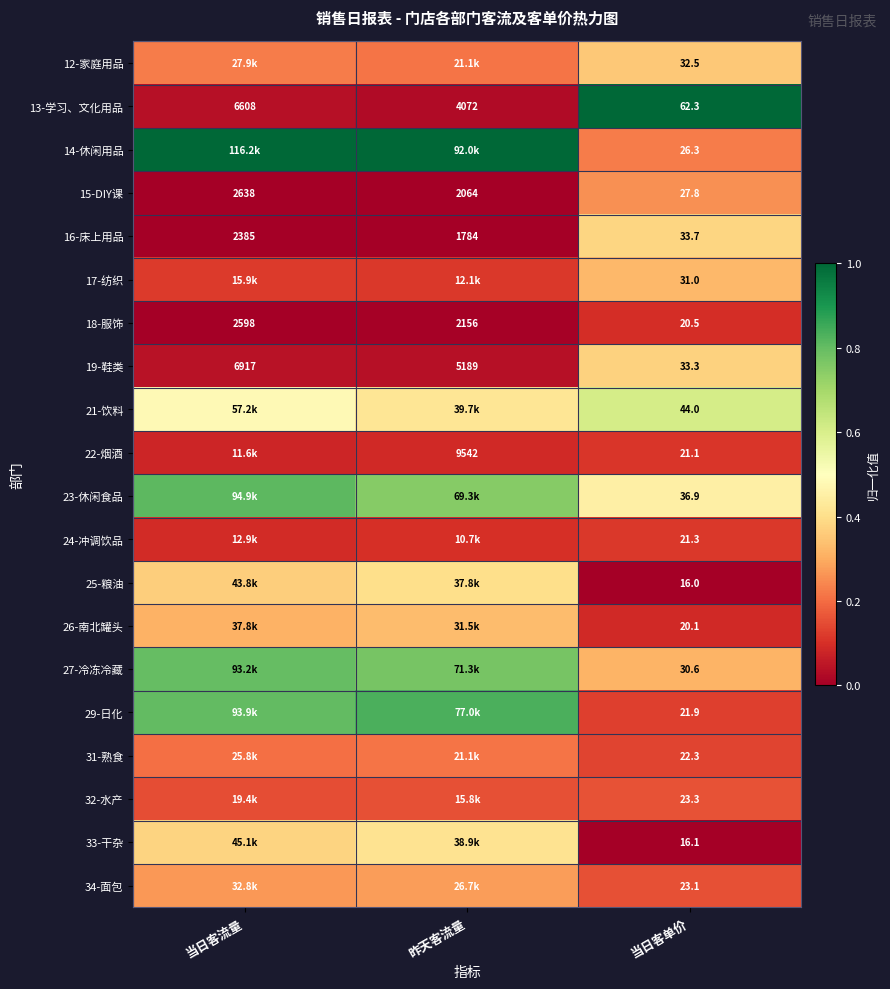

Rank the categories by 13-学习、文化用品 value from lowest to highest.

当日客单价, 昨天客流量, 当日客流量